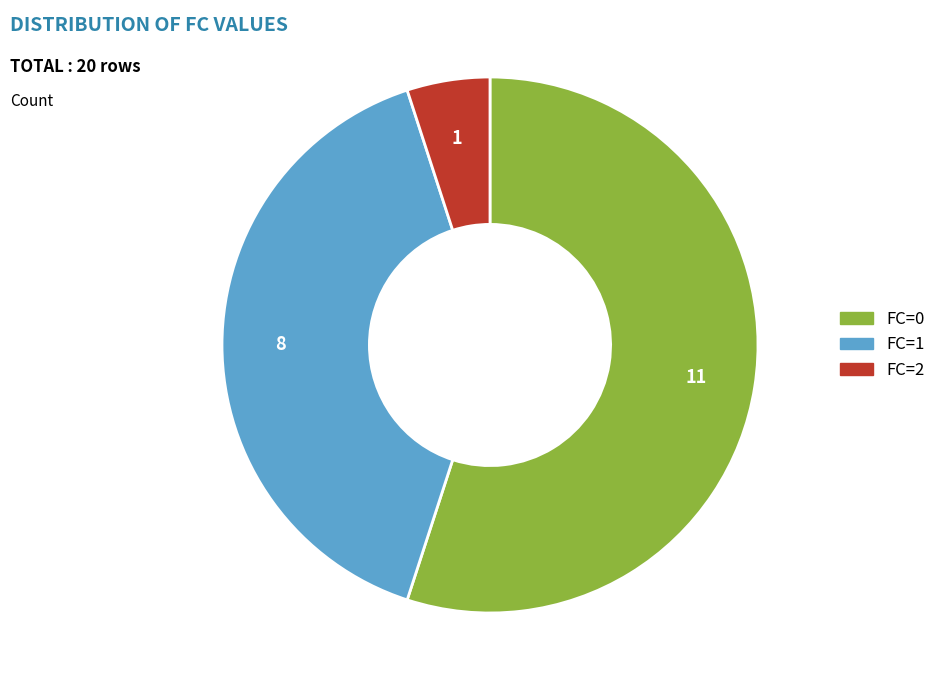

The FC=1 slice represents 34% of the pie. True or false?

False